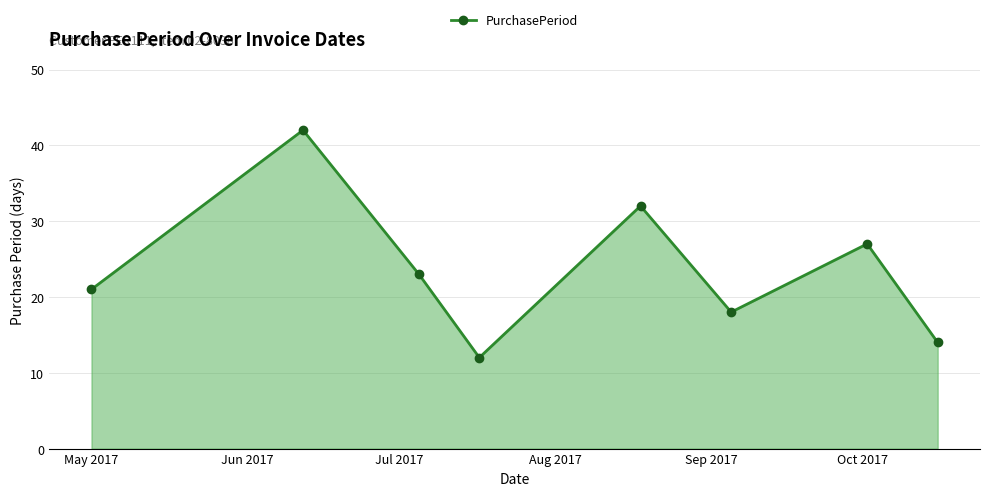

How many points are lower than both their immediate neighbors (excluding endpoints)?

2